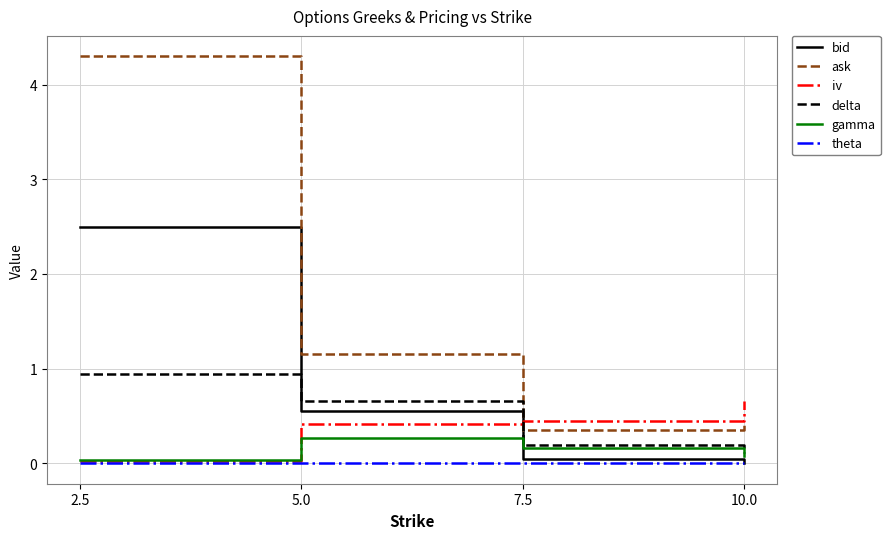

Is the value of gamma at 5.0 greater than the value of iv at 5.0?

No